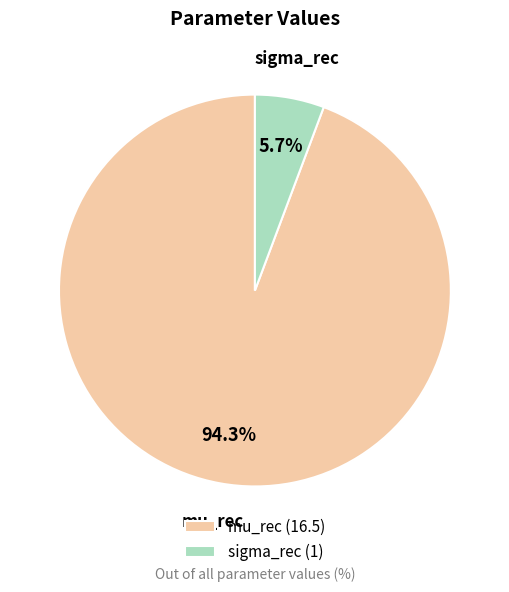

Combined, what portion of the pie is sigma_rec and mu_rec?

100.0%